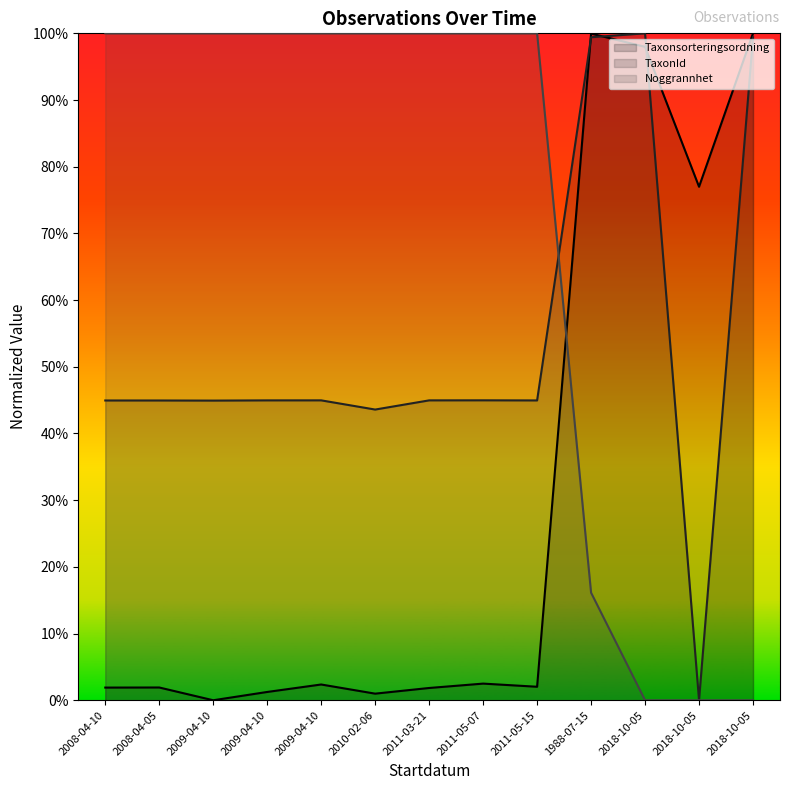

Where is Taxonsorteringsordning nearest to the value 0?

2009-04-10